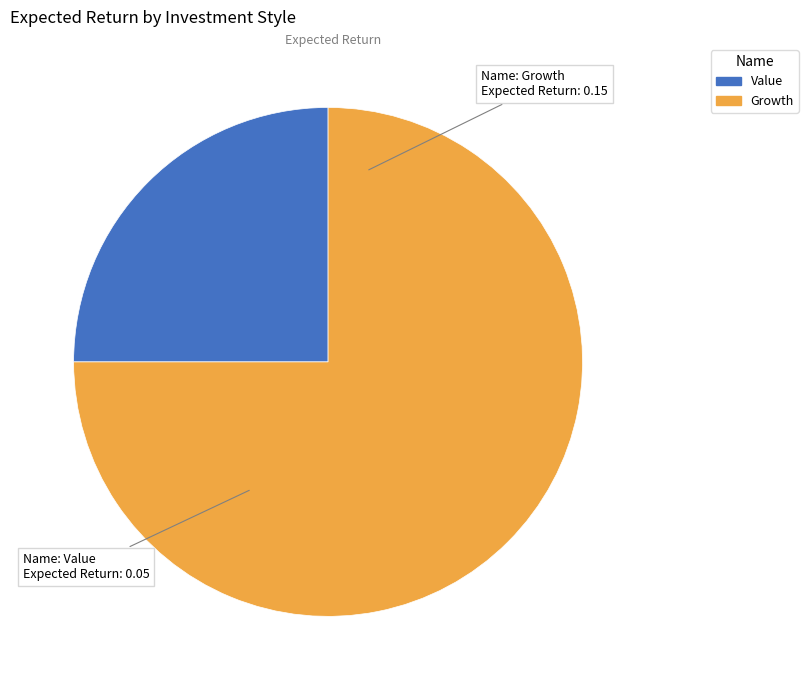

What is the smallest slice in the pie chart?

Value